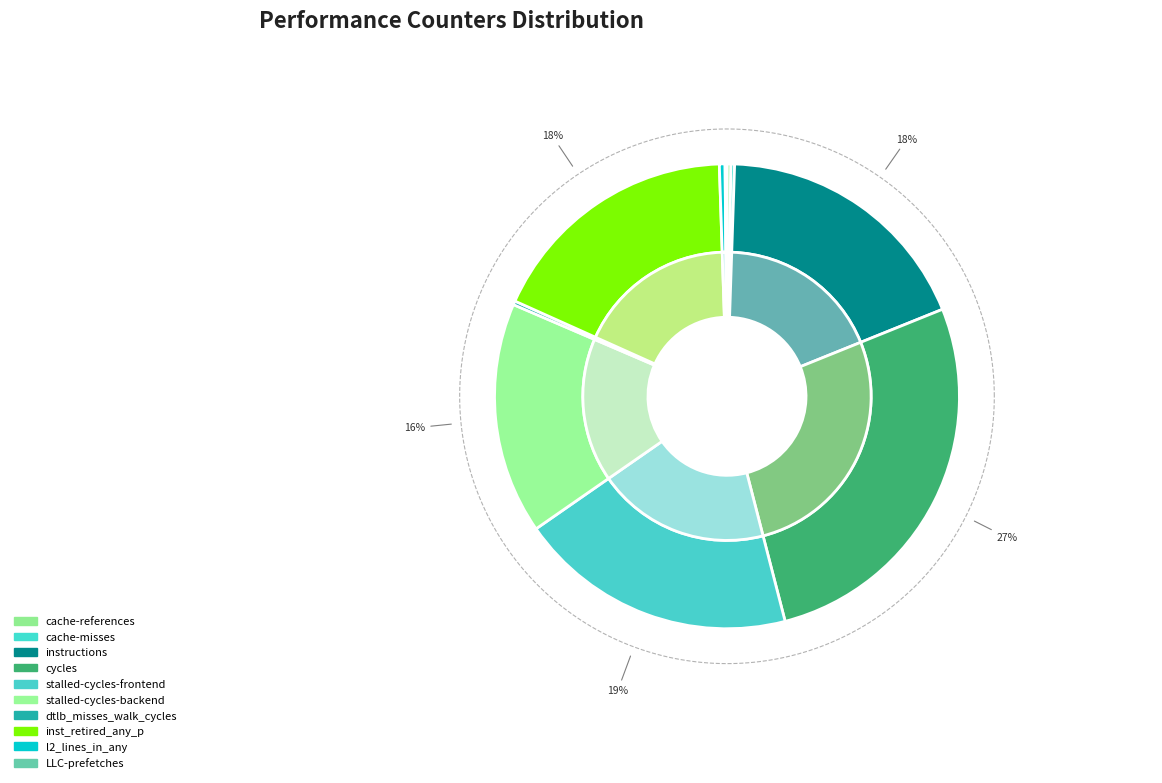

Count the number of slices in the pie.

10